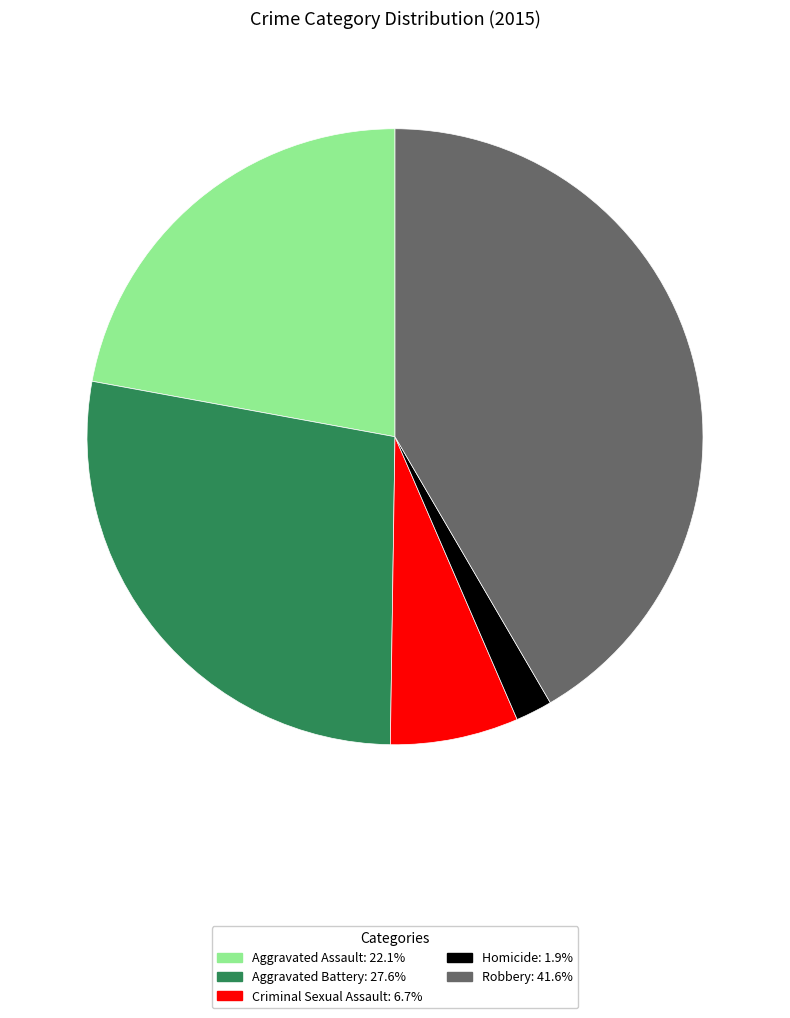

Is there a majority slice in this chart?

No